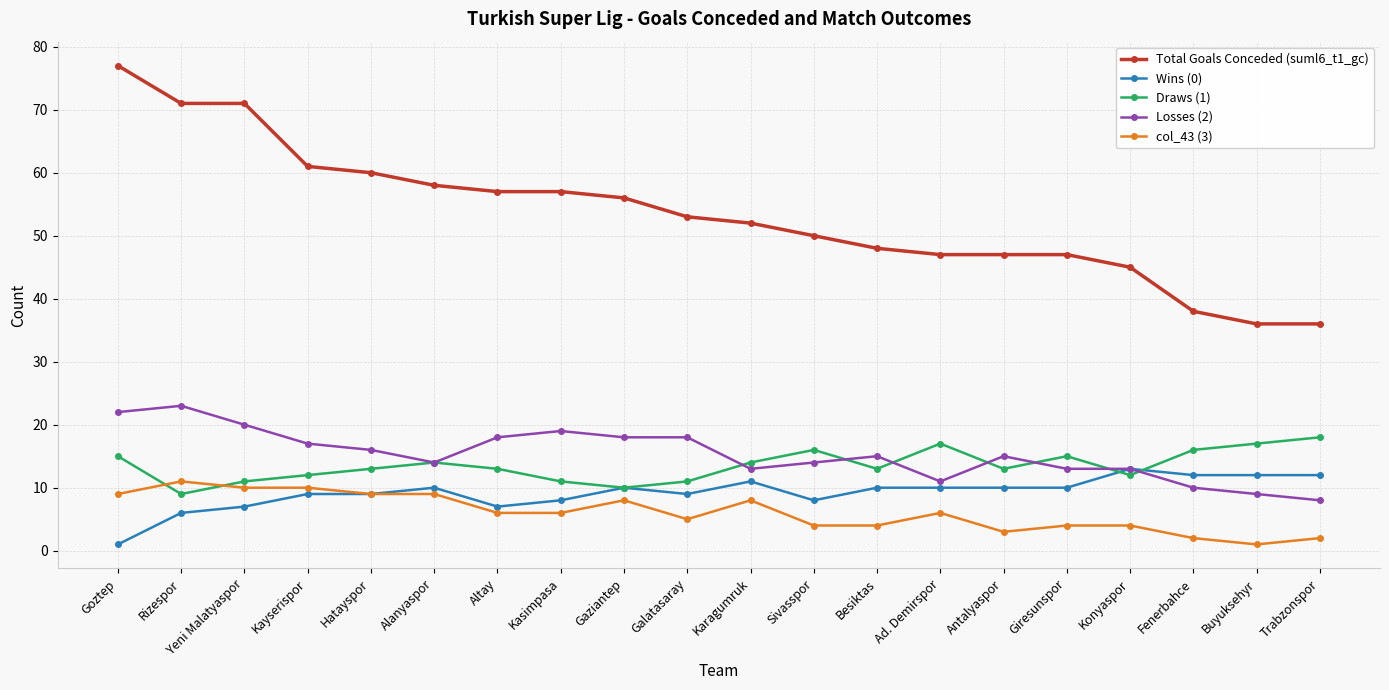

What is the smallest value displayed?

1